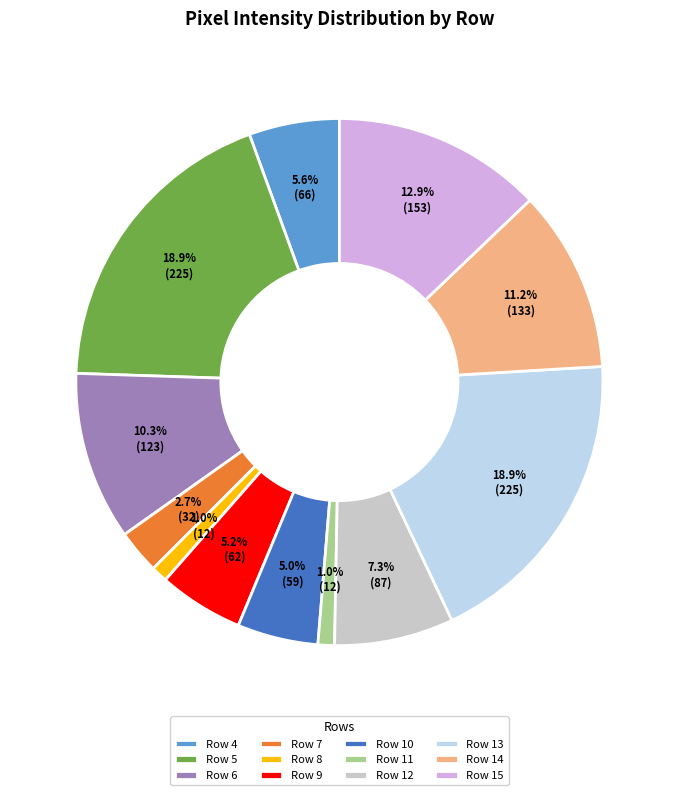

Do Row 11 and Row 7 together represent more than half of the pie?

No